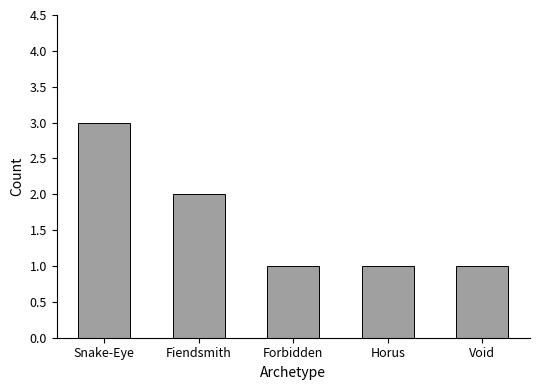

Which category has the highest value across all series?

Snake-Eye